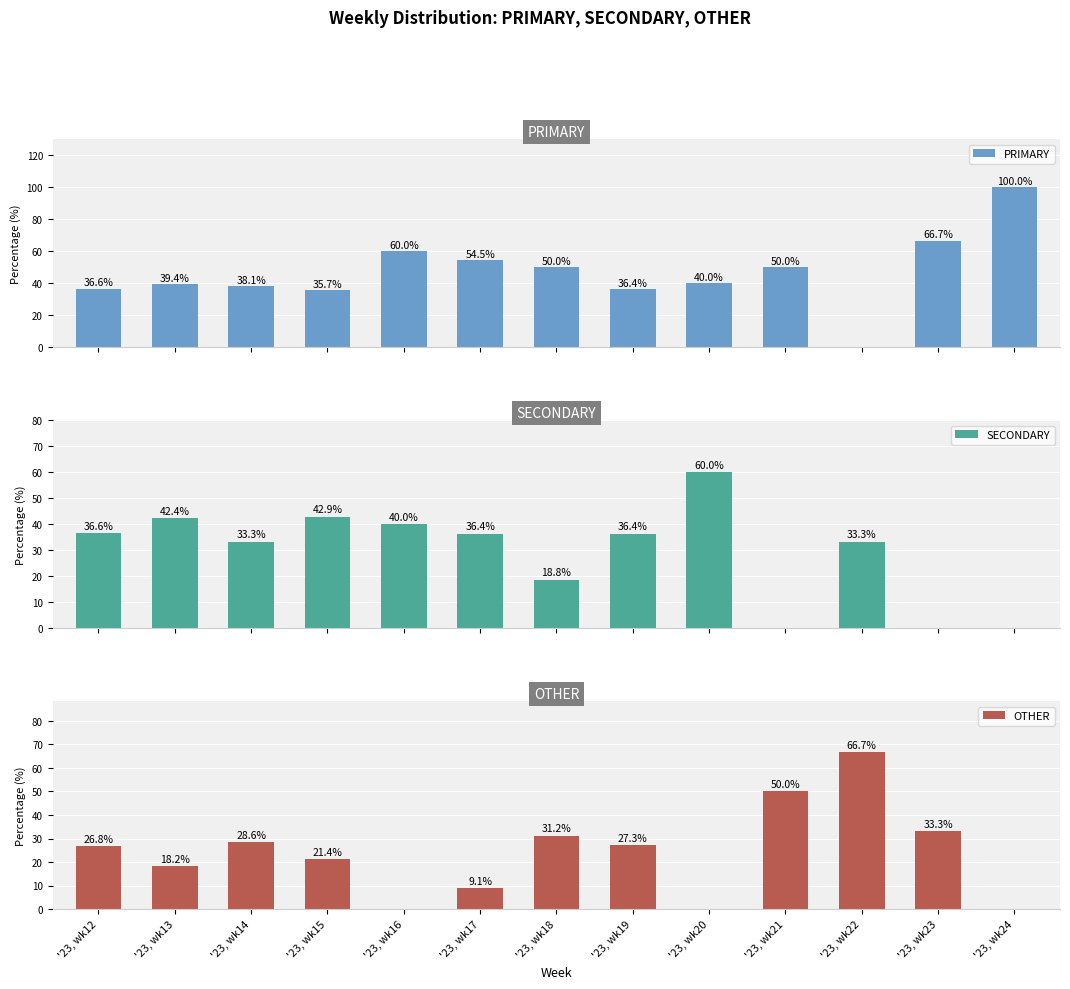

How many values in the SECONDARY series are below 36?

6